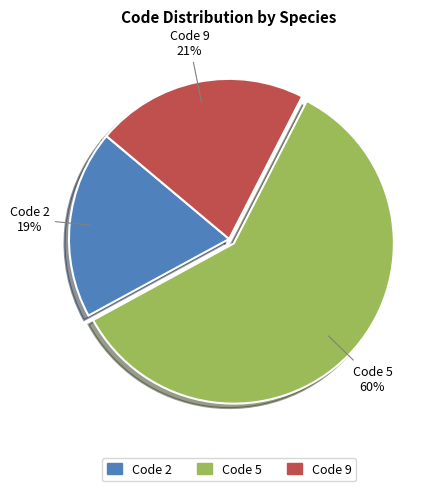

To the nearest percent, what is the average slice percentage?

33%